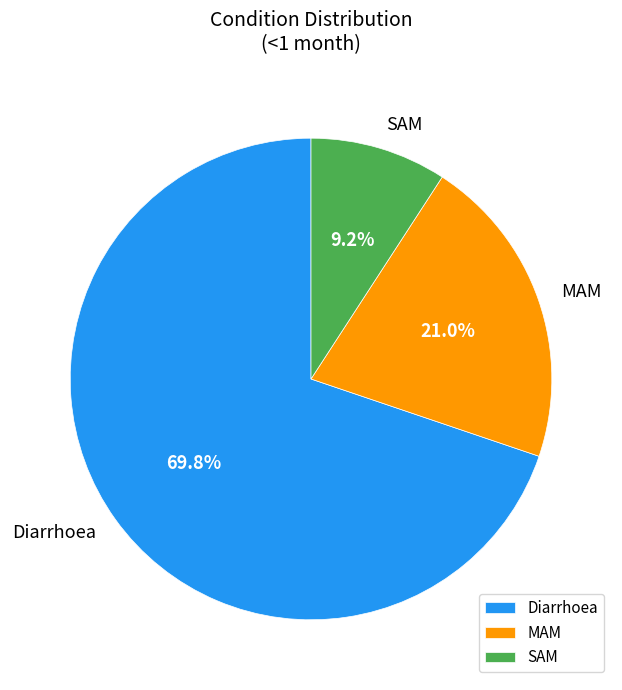

Is it true that Diarrhoea is 70% of the pie?

True